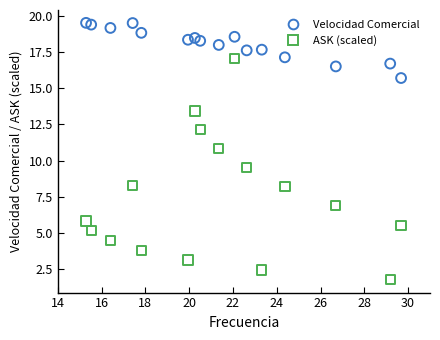

Across all data points, what is the range of X values (max minus min)?

14.4